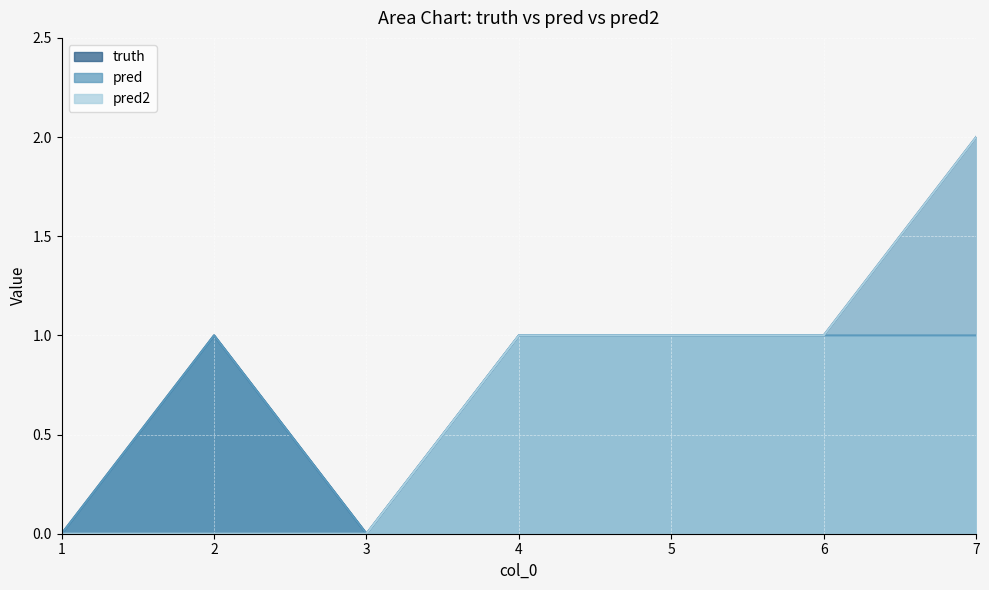

At which category is the sum across all series the highest?

7